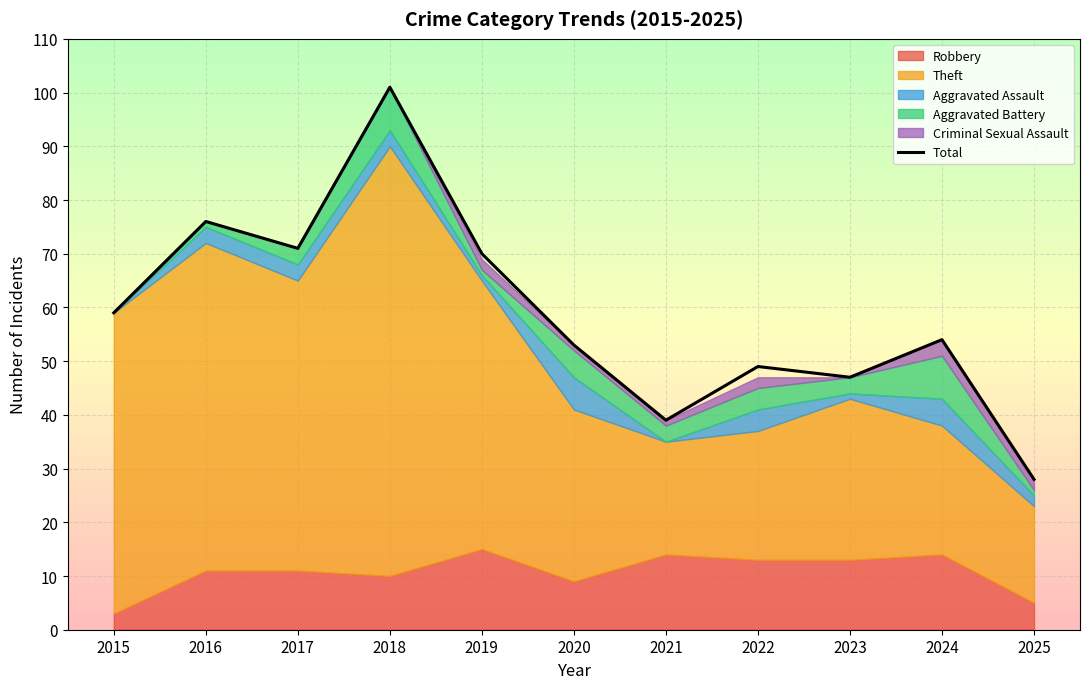

Is it true that the value at 2016 is 76?

True